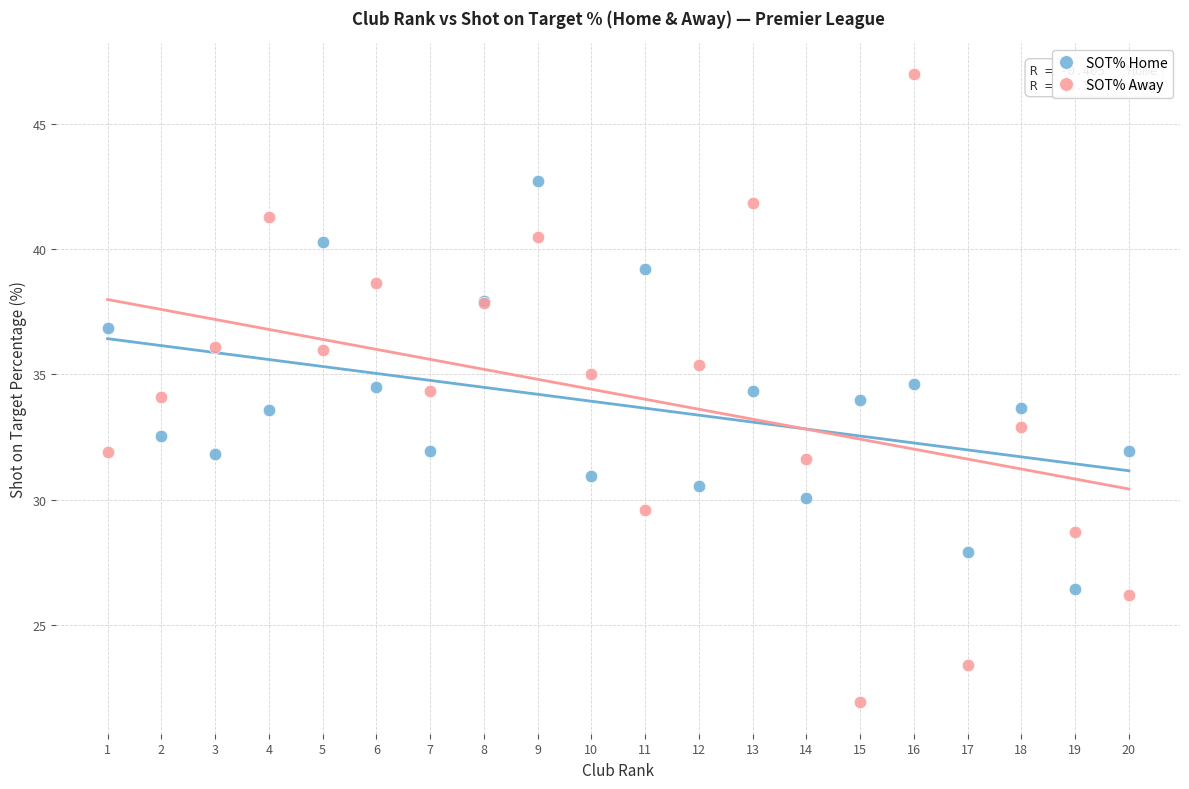

What is the X range (max minus min) for the scatter plot?

19.0